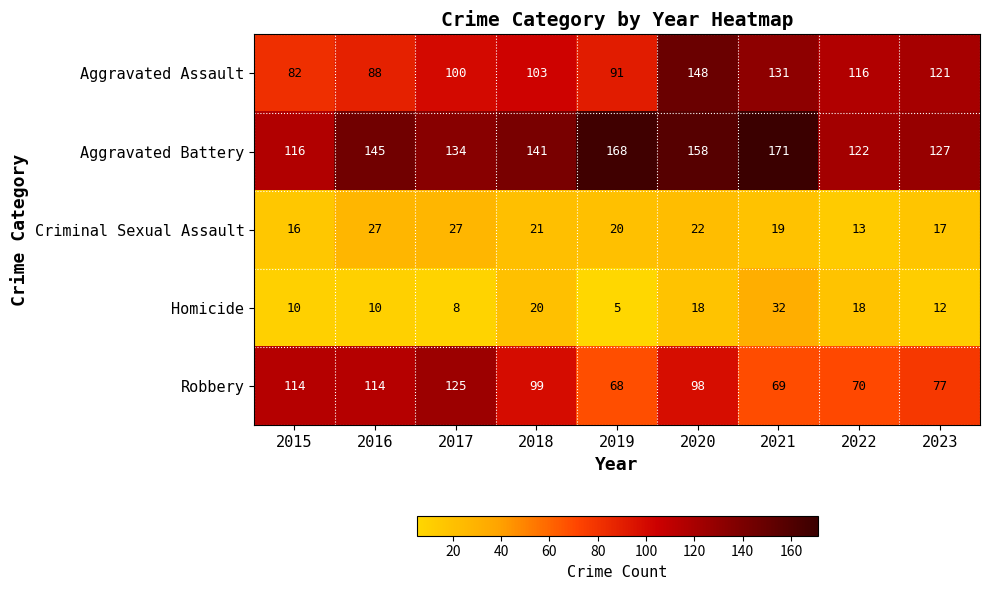

What is the difference between the maximum and second lowest values in the Aggravated Assault series?

60